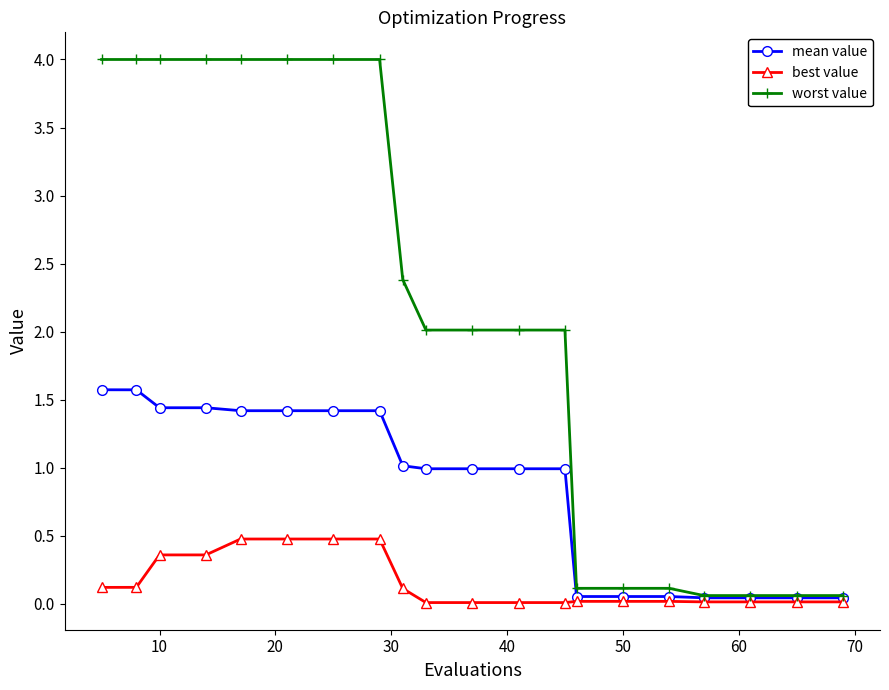

What is the greatest value displayed?

4.0